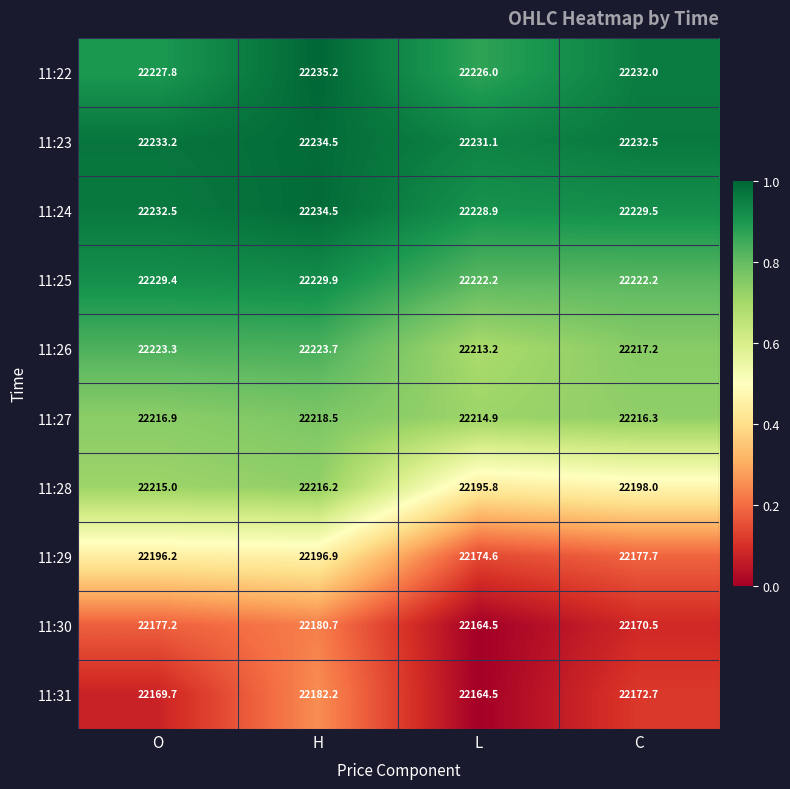

How many distinct data groups are displayed?

10